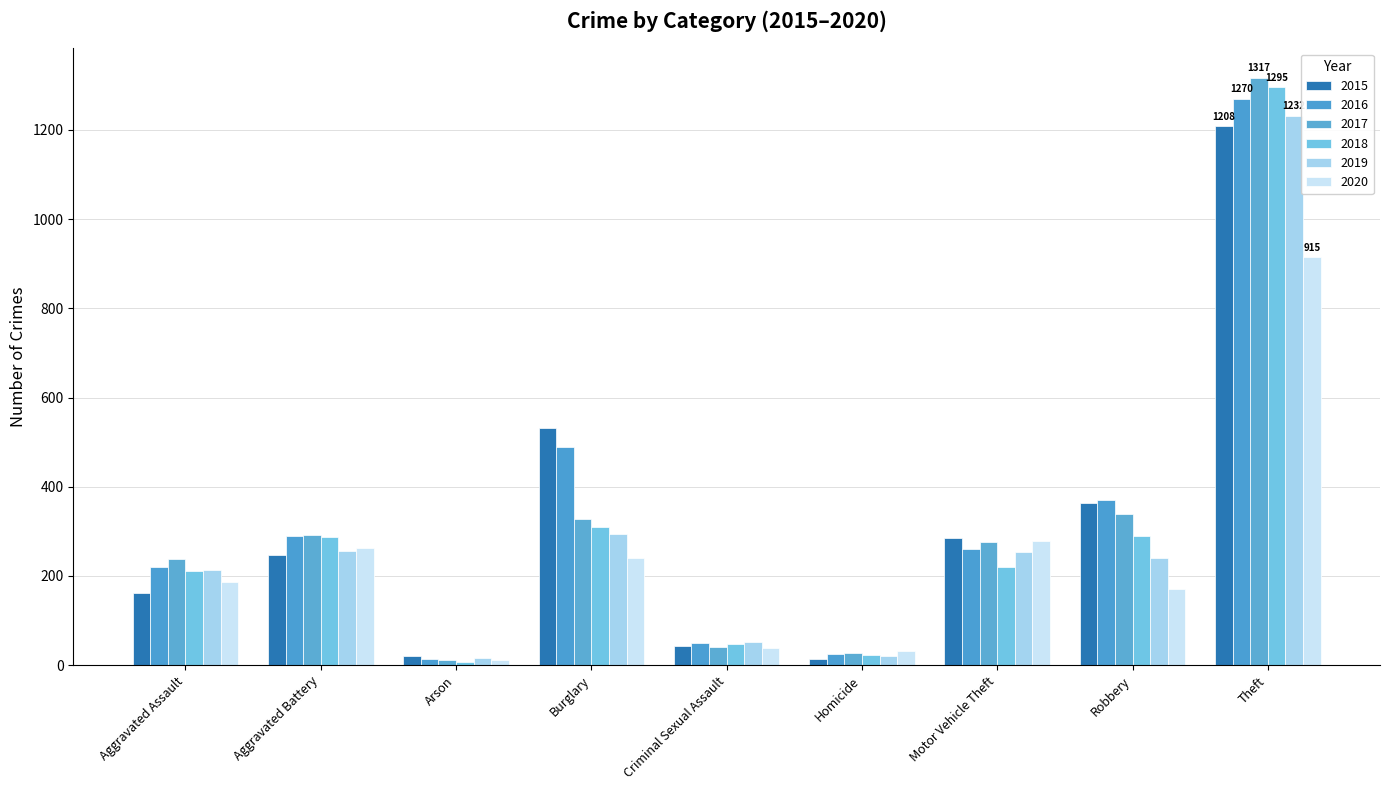

At how many categories does at least one series exceed 1035?

1